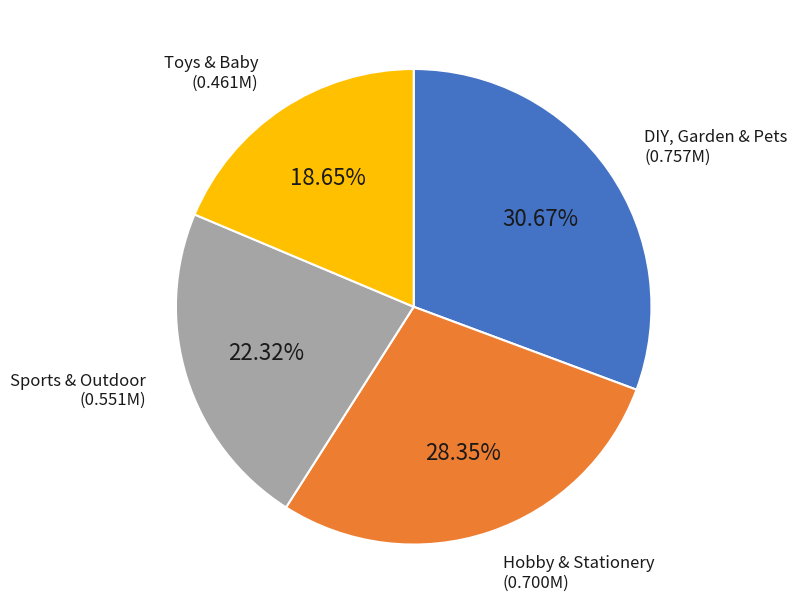

Is there any slice that represents more than half of the pie?

No